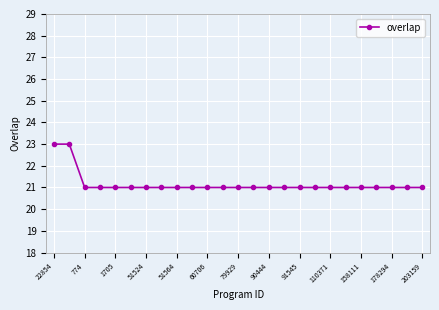

Reading left to right, list all the values displayed in this chart.

23	23	21	21	21	21	21	21	21	21	21	21	21	21	21	21	21	21	21	21	21	21	21	21	21